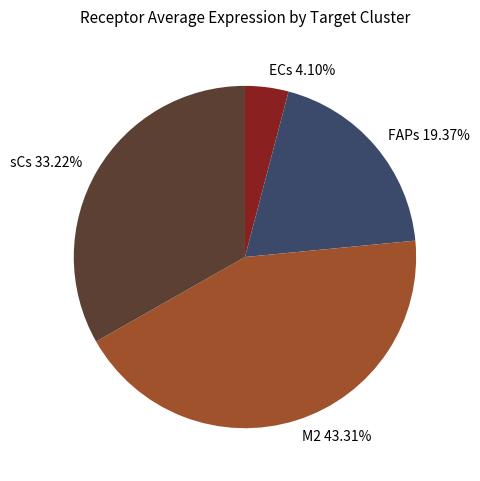

What is the largest slice in the pie chart?

M2